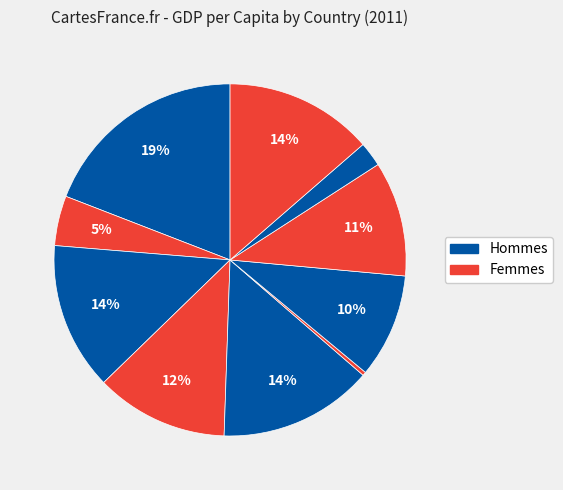

How many slices are in this pie chart?

10